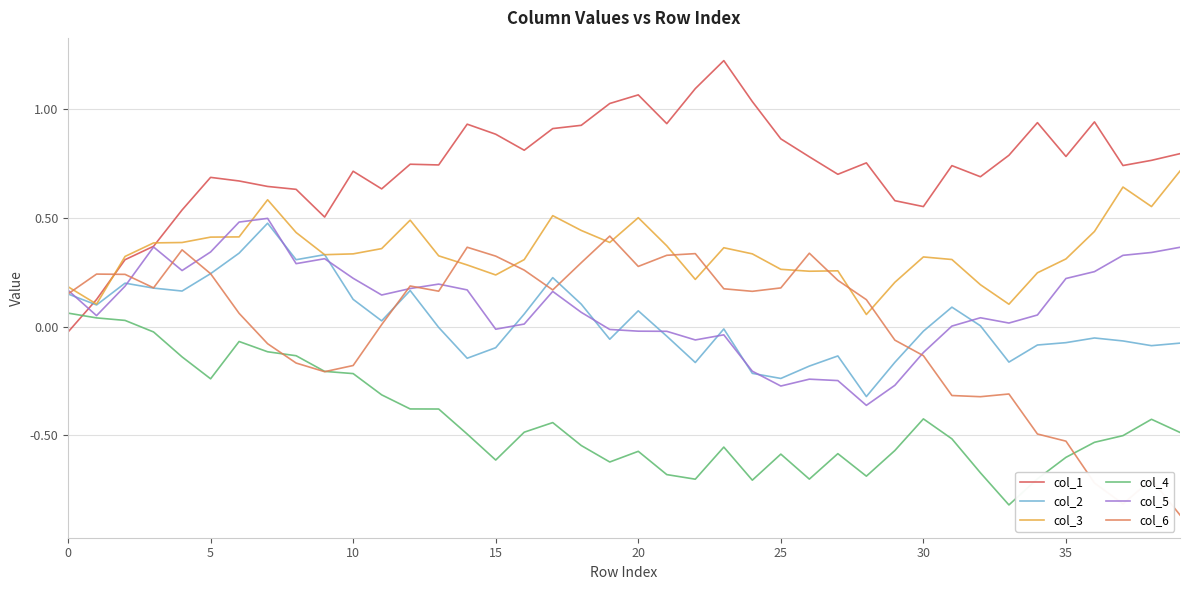

True or false: col_2 and col_4 intersect in this chart.

False